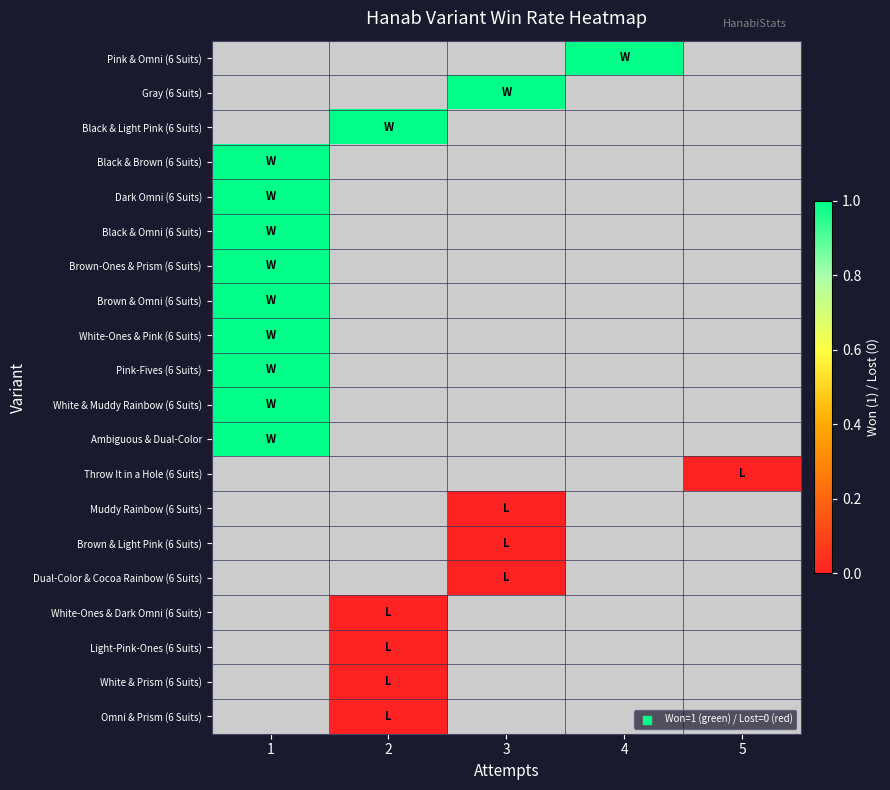

The value of Brown & Omni (6 Suits) at 1 is 1.0. True or false?

True